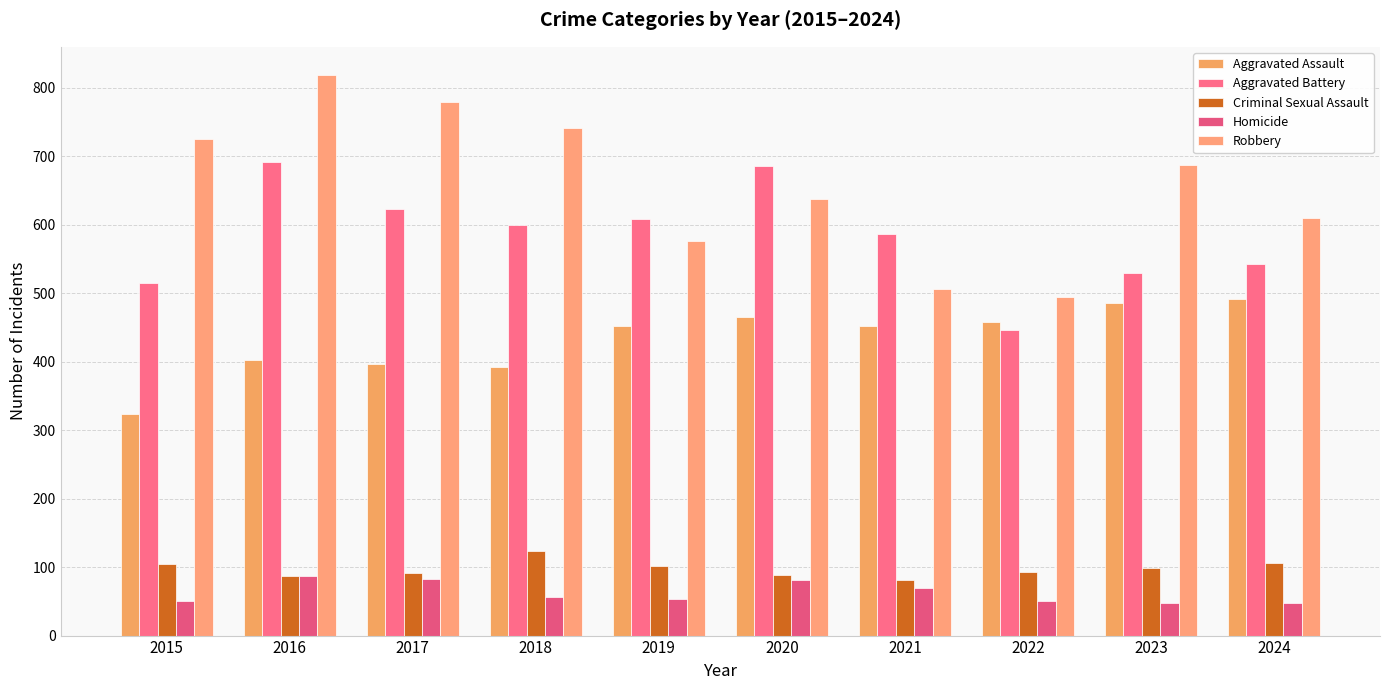

Between 2023 and 2019, which is larger?

2023